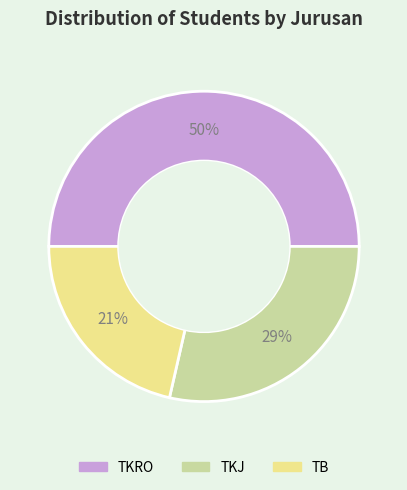

What is the smallest slice in the pie chart?

TB